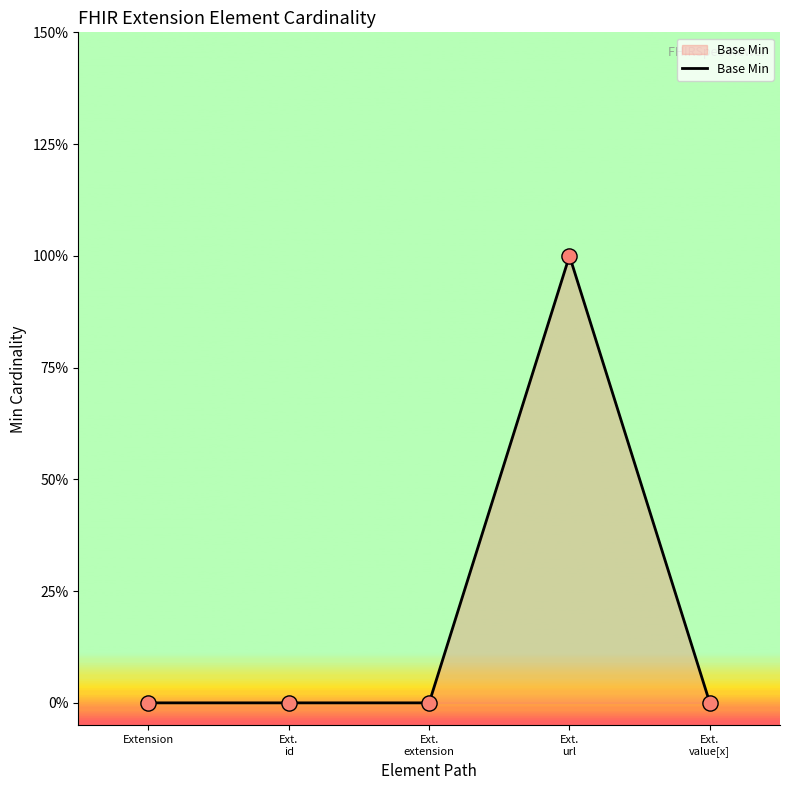

Between Ext.
url and Ext.
id, which is larger?

Ext.
url